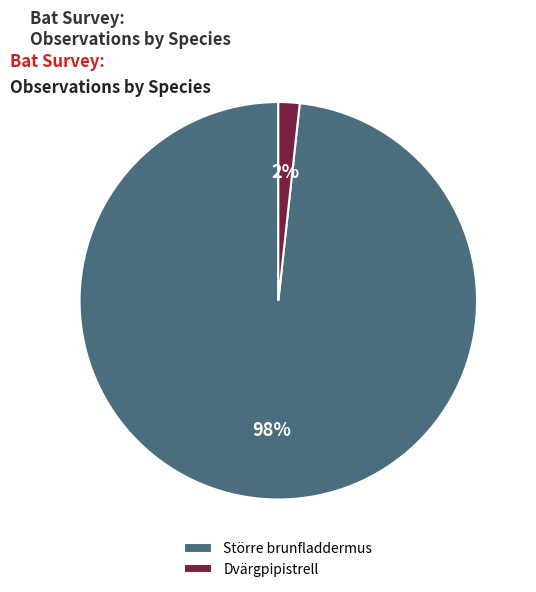

Between Dvärgpipistrell and Större brunfladdermus, which is larger?

Större brunfladdermus